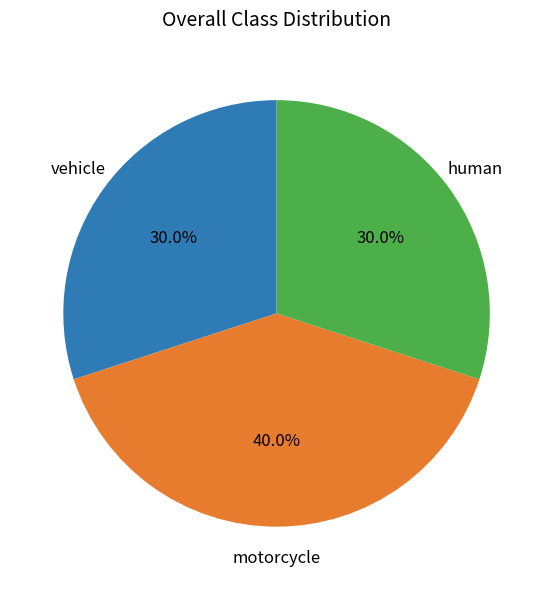

Is there a majority slice in this chart?

No